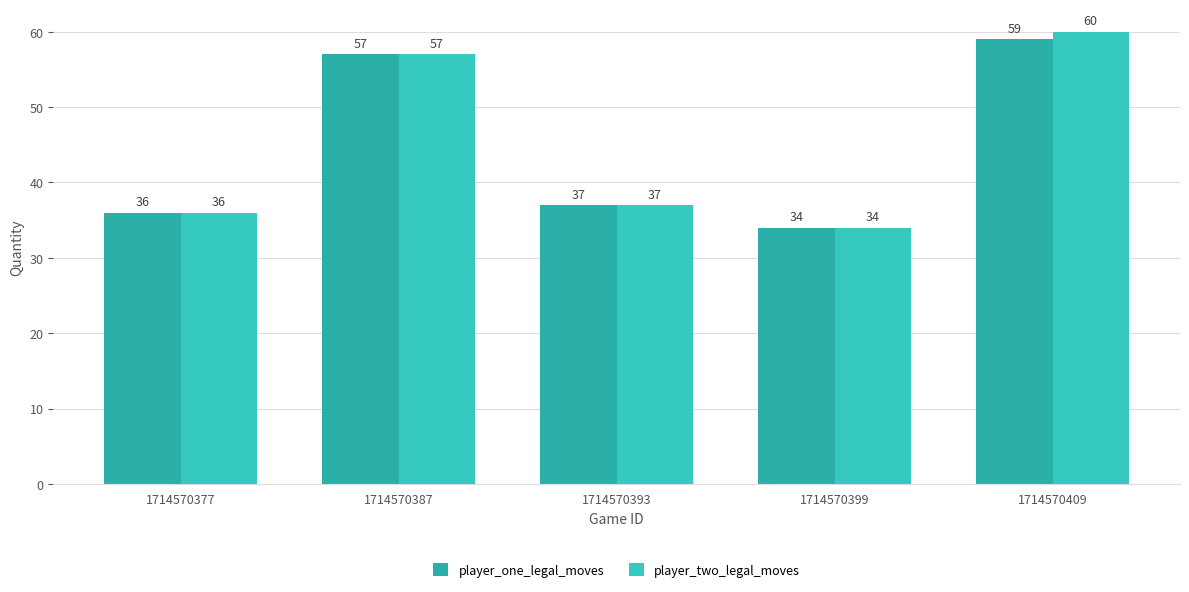

What is the value of the player_one_legal_moves bar at the 3rd from the left?

37